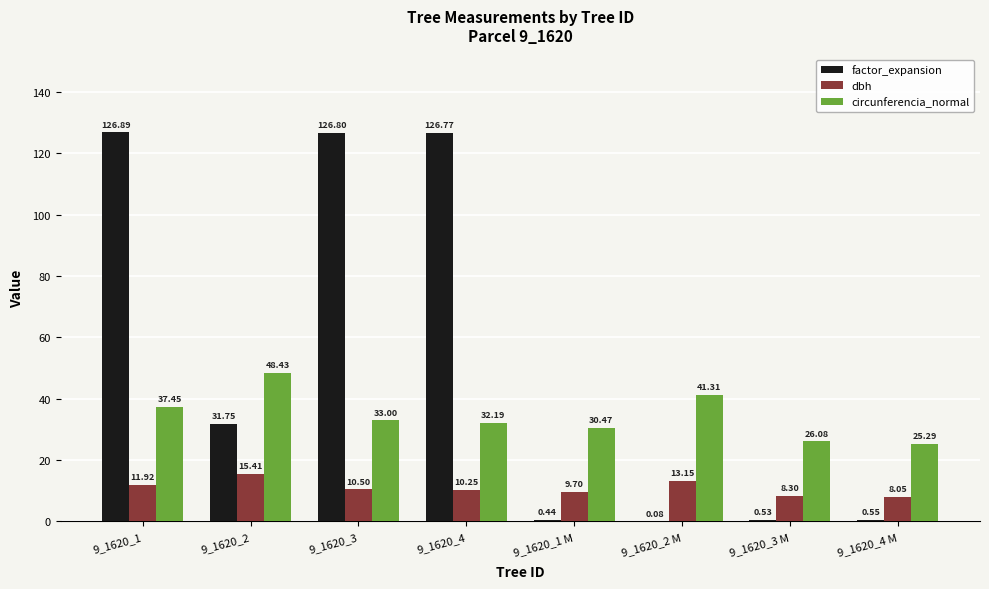

What are all the series names shown in the legend?

factor_expansion, dbh, circunferencia_normal